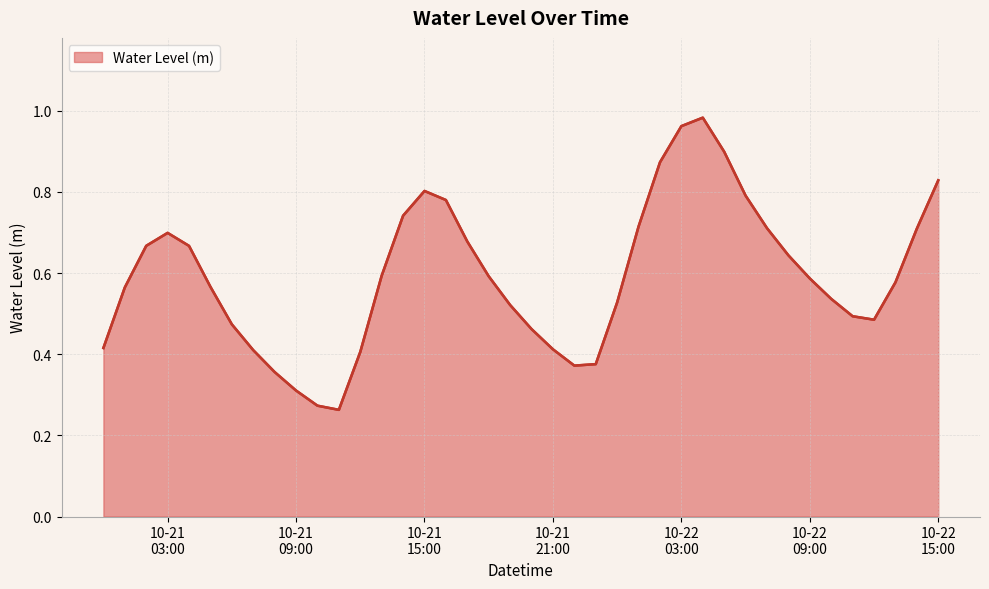

What is the greatest value displayed?

1.0